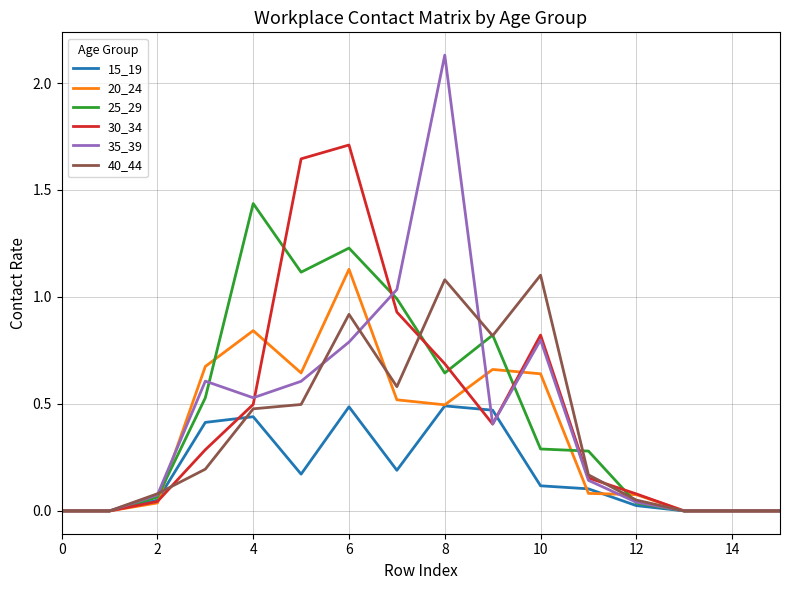

How many lines are shown in the chart?

6